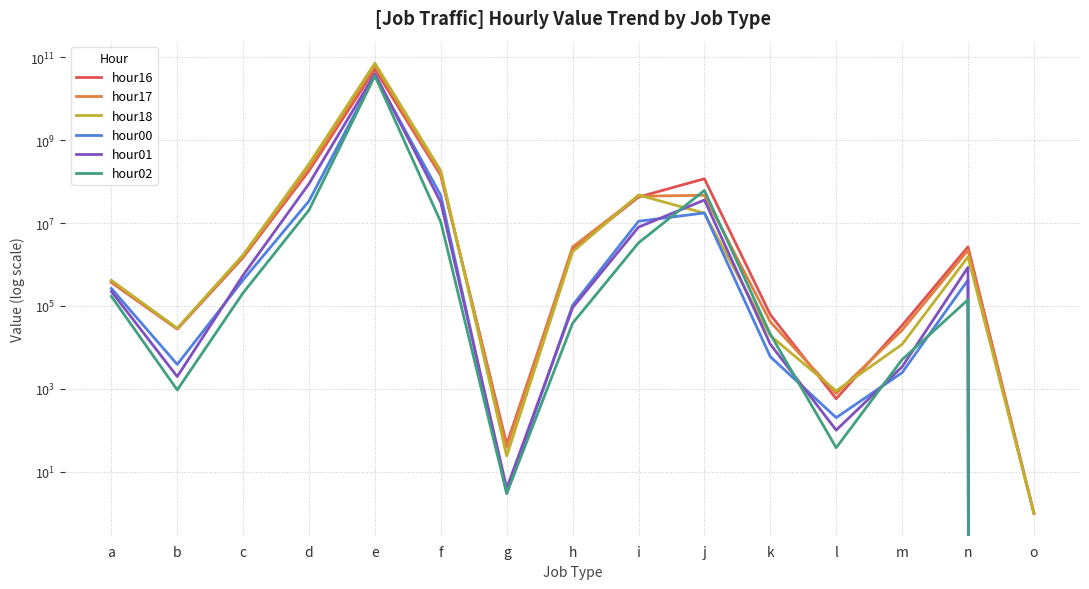

What is the average value of the hour02 series?

2374185568